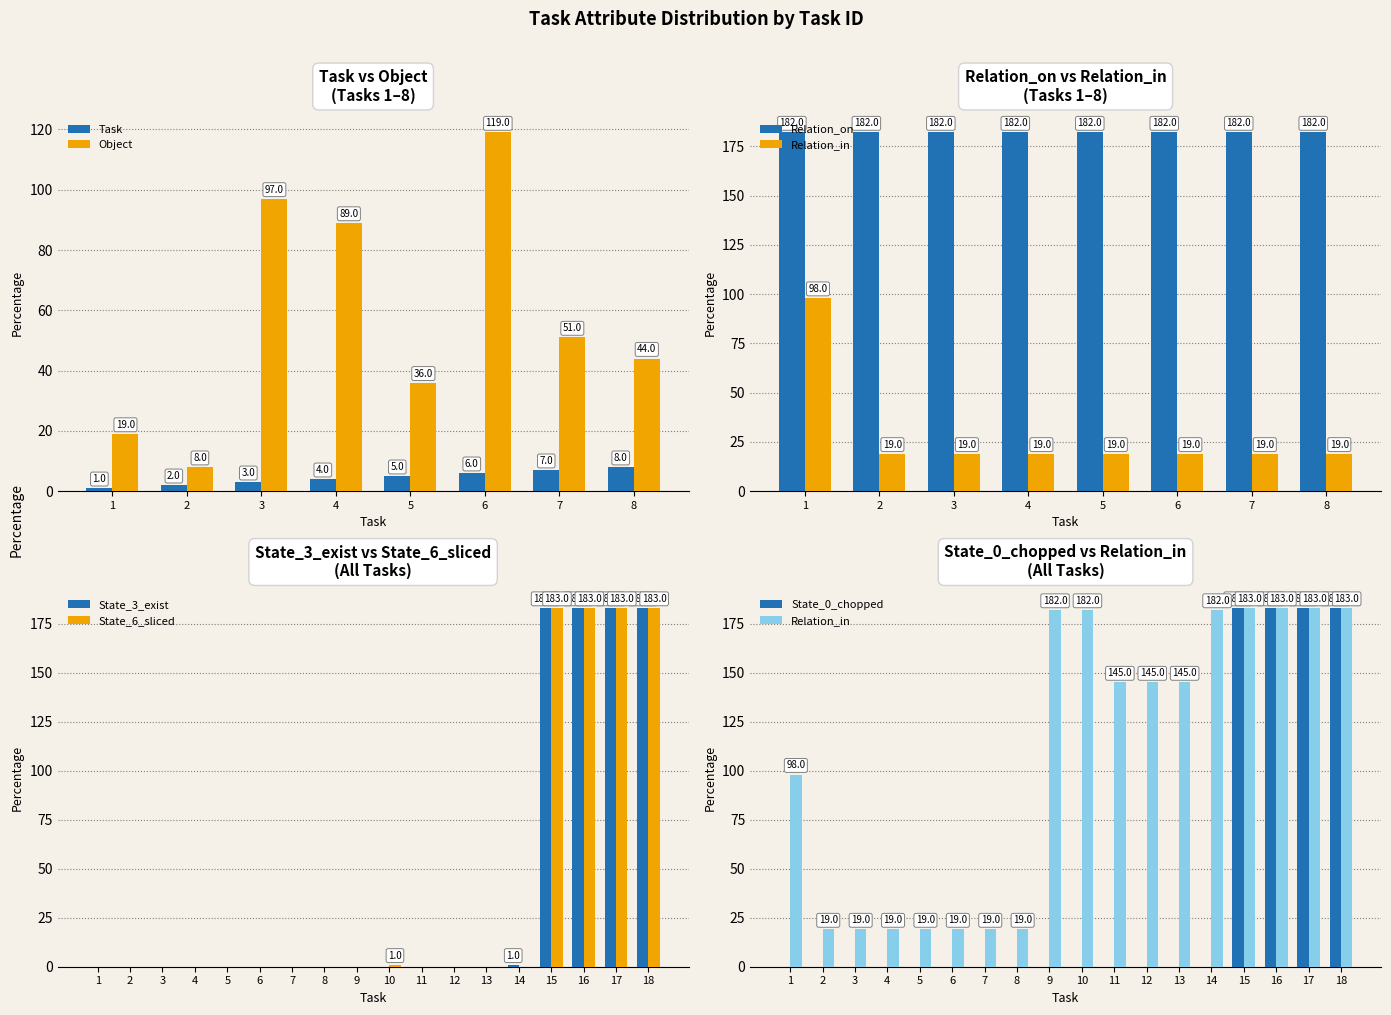

At which label does Relation_in first exceed 145?

9